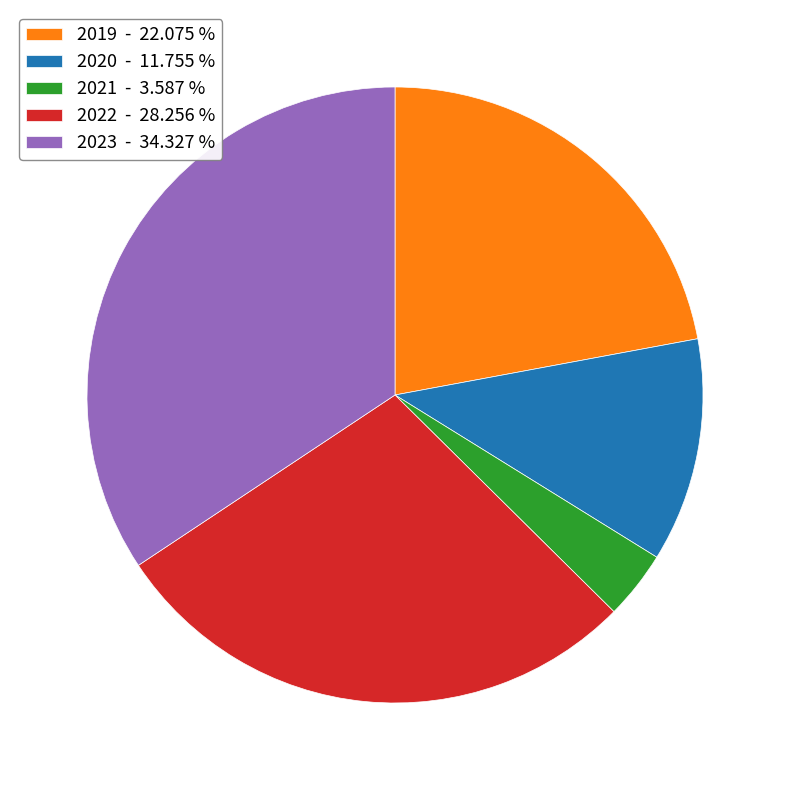

Which has a higher value, 2021 - 3.587 % or 2019 - 22.075 %?

2019 - 22.075 %